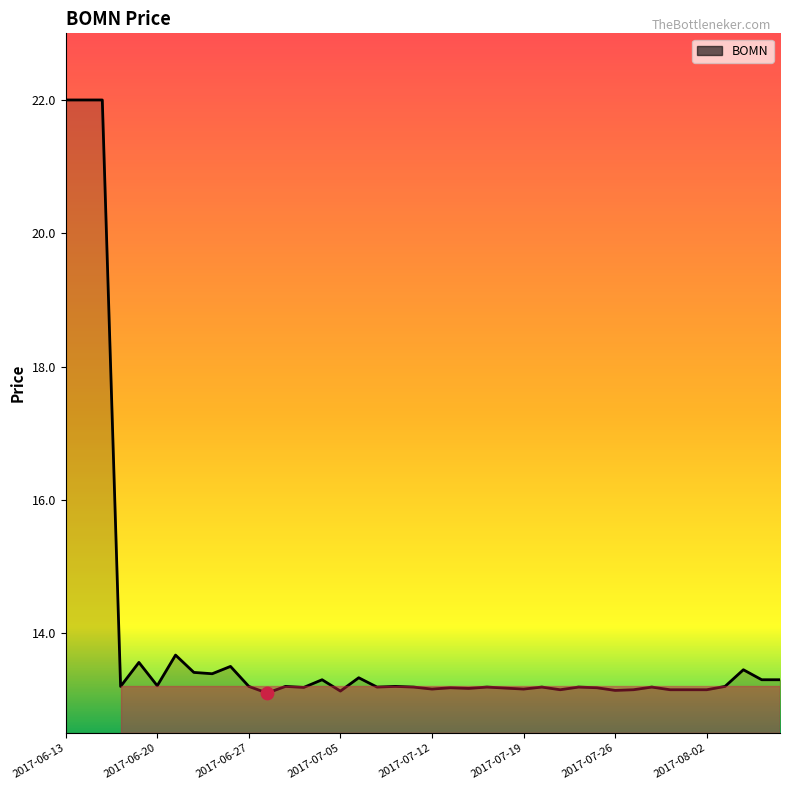

What is the smallest value displayed?

13.1